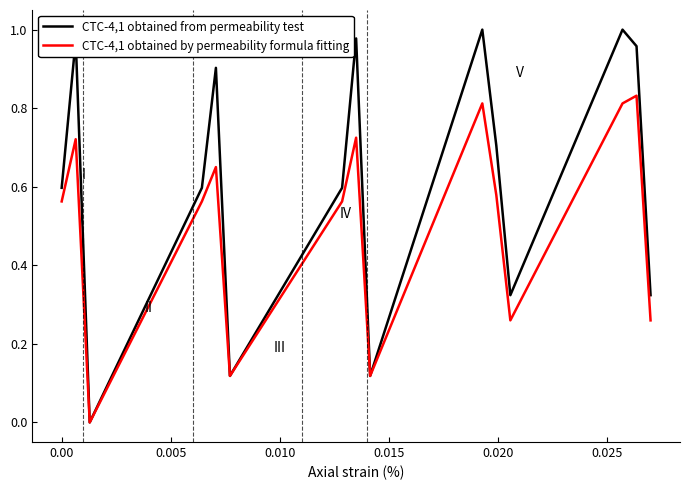

Does the chart have visible grid lines?

No